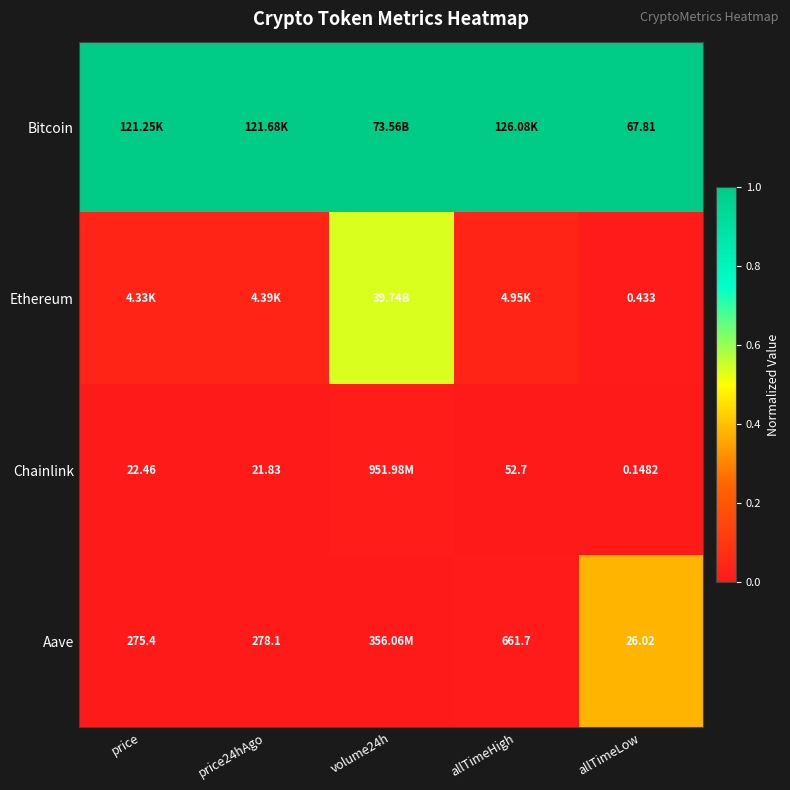

Is the value of Ethereum at allTimeLow greater than the value of Bitcoin at volume24h?

No